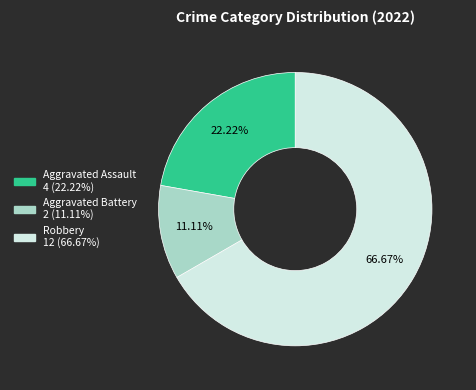

What percentage do Aggravated Assault and Aggravated Battery together represent?

33.3%